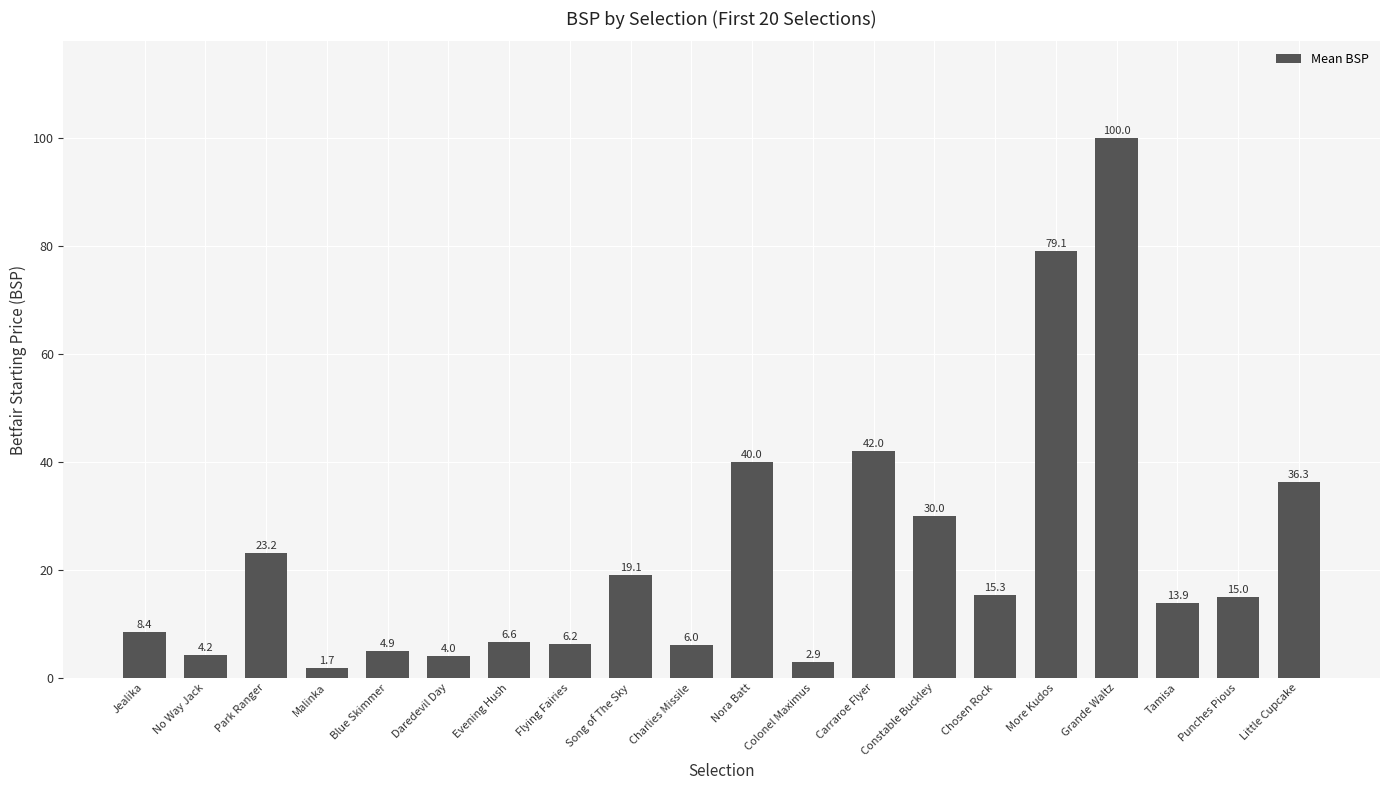

At which label is the value closest to 50?

Carraroe Flyer